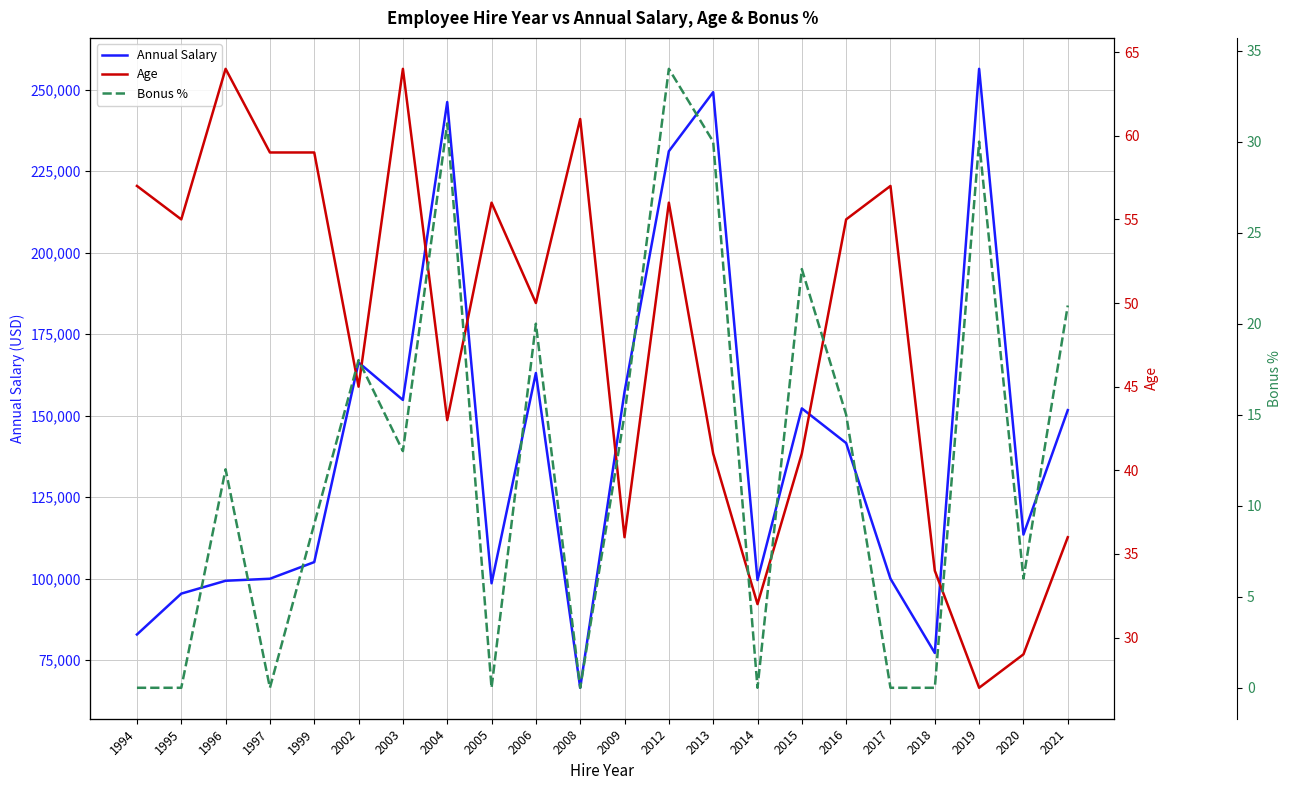

List the series in order of their peak value, lowest first.

Bonus %, Age, Annual Salary